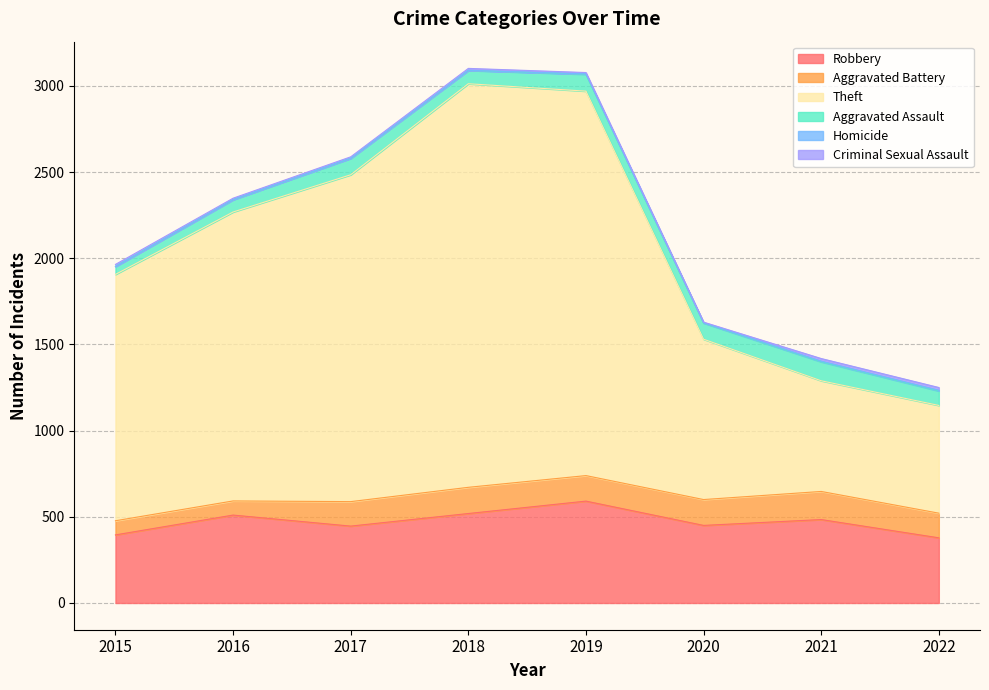

True or false: Aggravated Battery and Theft intersect in this chart.

False